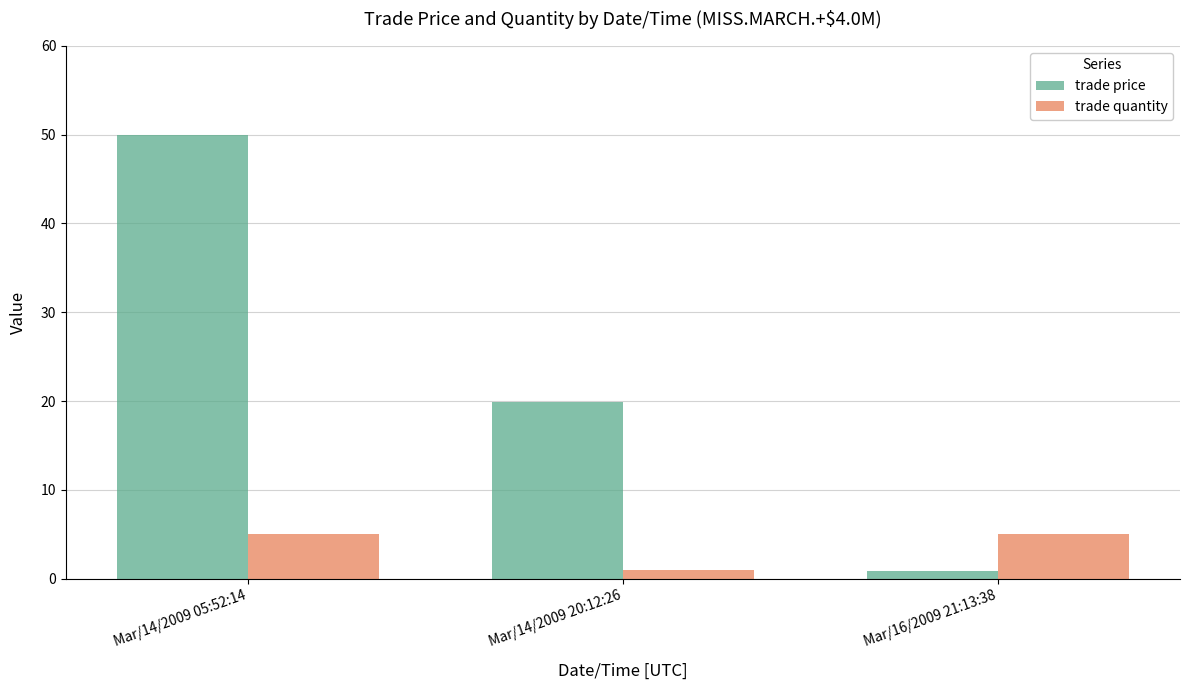

Which series has the largest range (max minus min)?

trade price